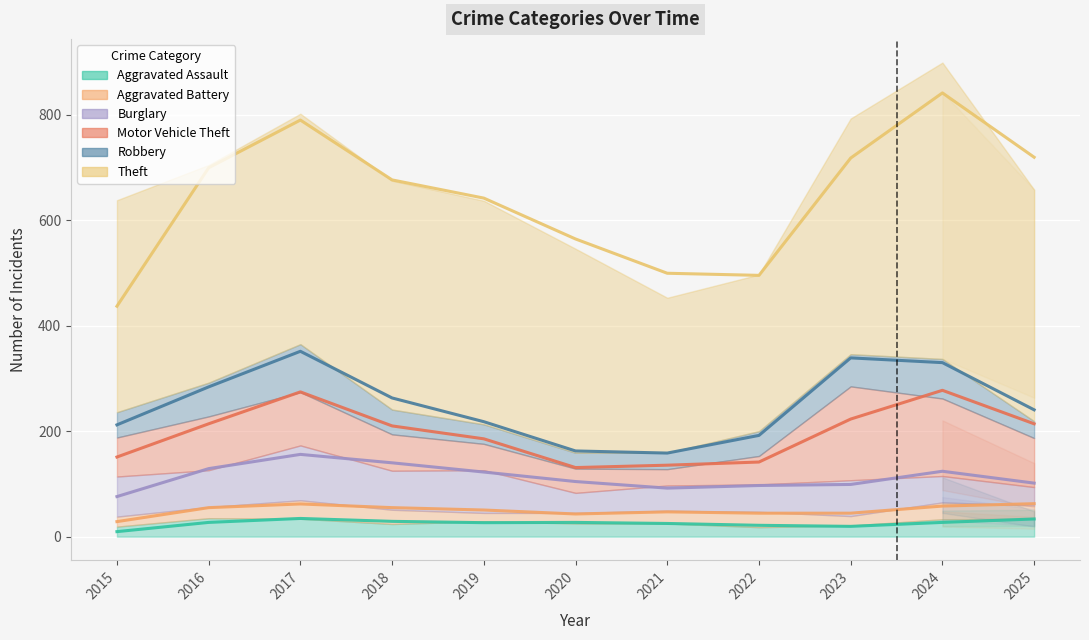

True or false: Aggravated Battery and Robbery cross at least once.

False